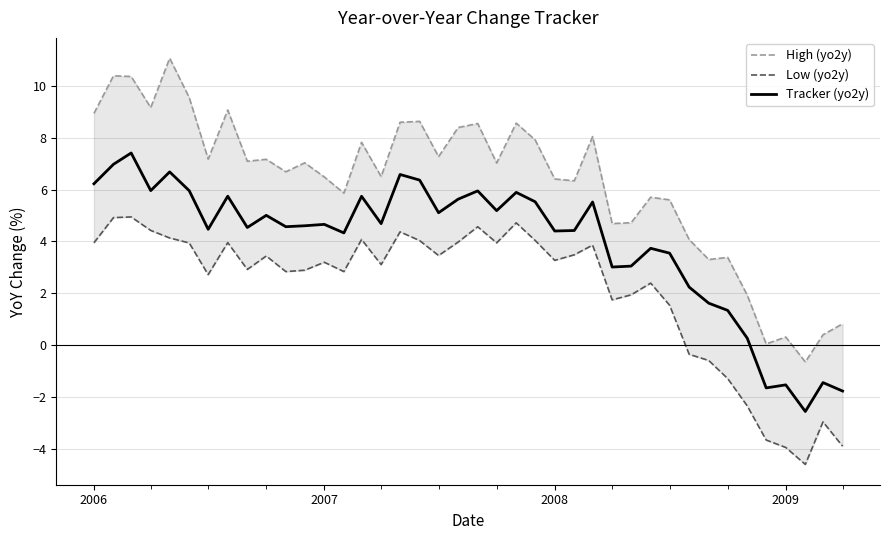

Where does the Tracker (yo2y) series first go above 4?

2006